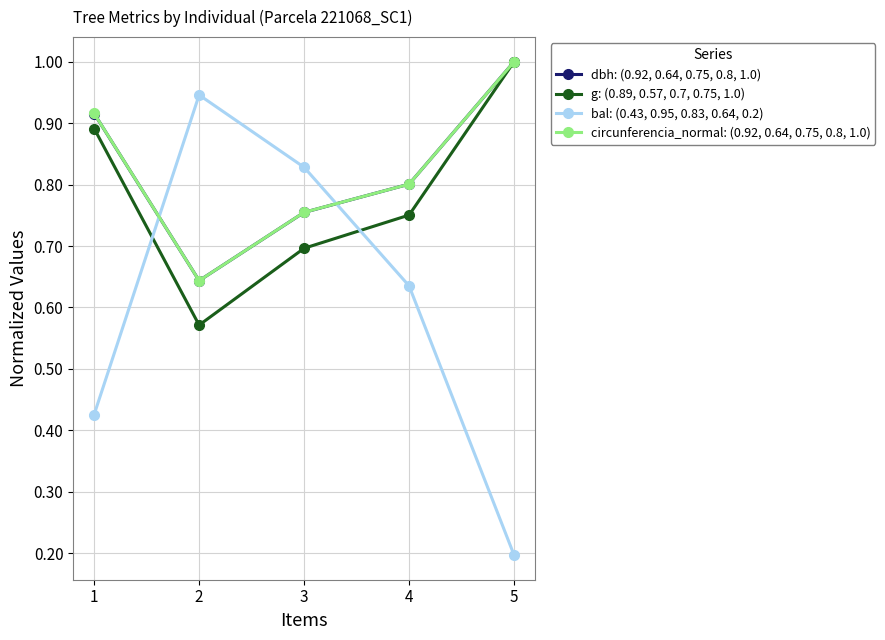

Does the chart display data point markers on the line(s)?

Yes